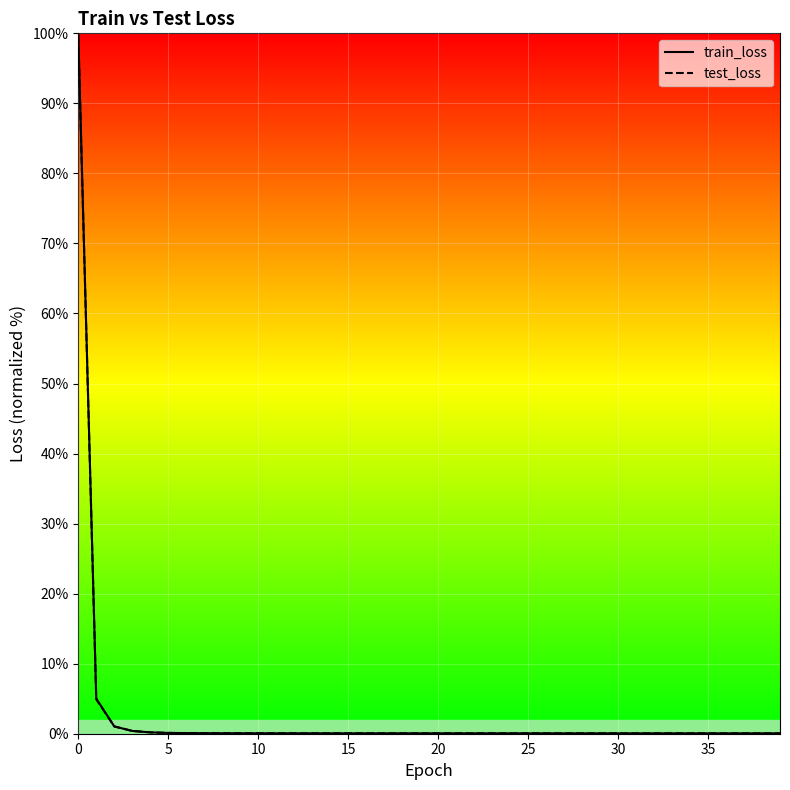

Rank the series by their maximum value, from lowest to highest.

test_loss, train_loss